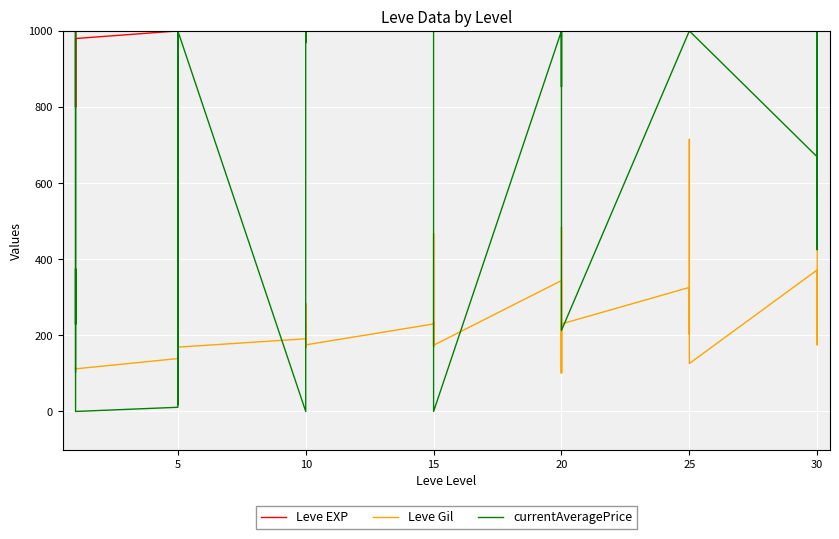

What is the sum of all Leve Gil values?

9228